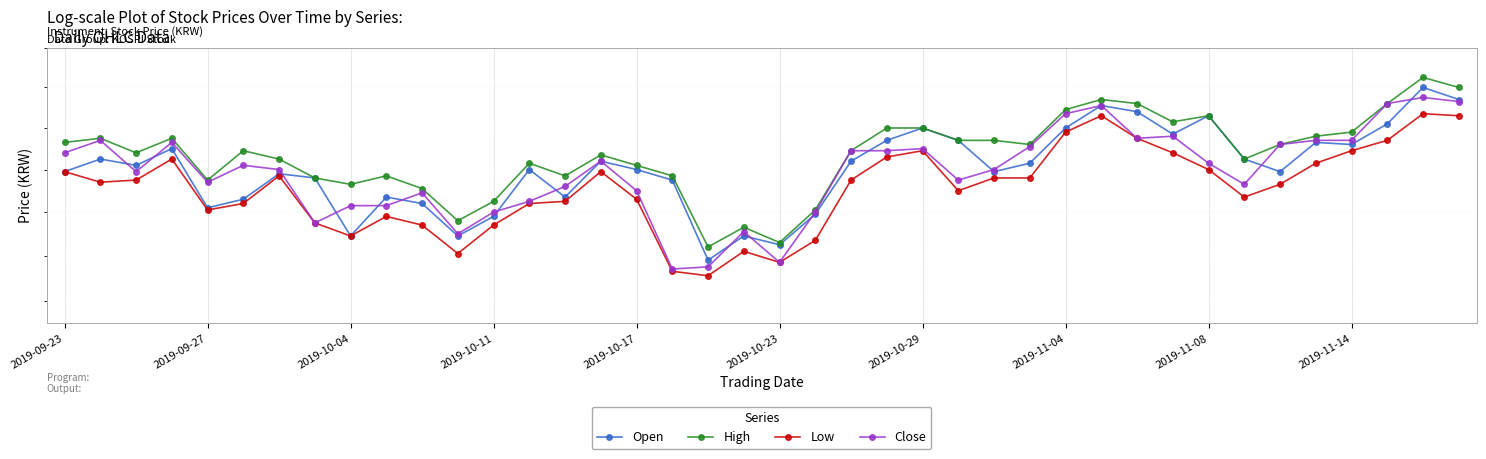

Read the High value at 15, to the nearest 100.

82700